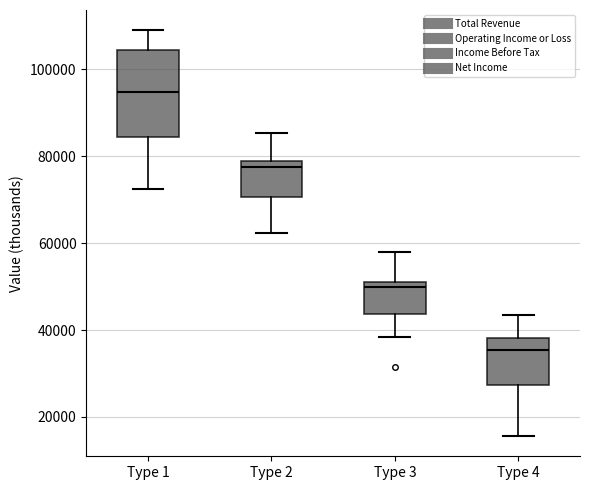

Which box's median line is the lowest?

Type 4